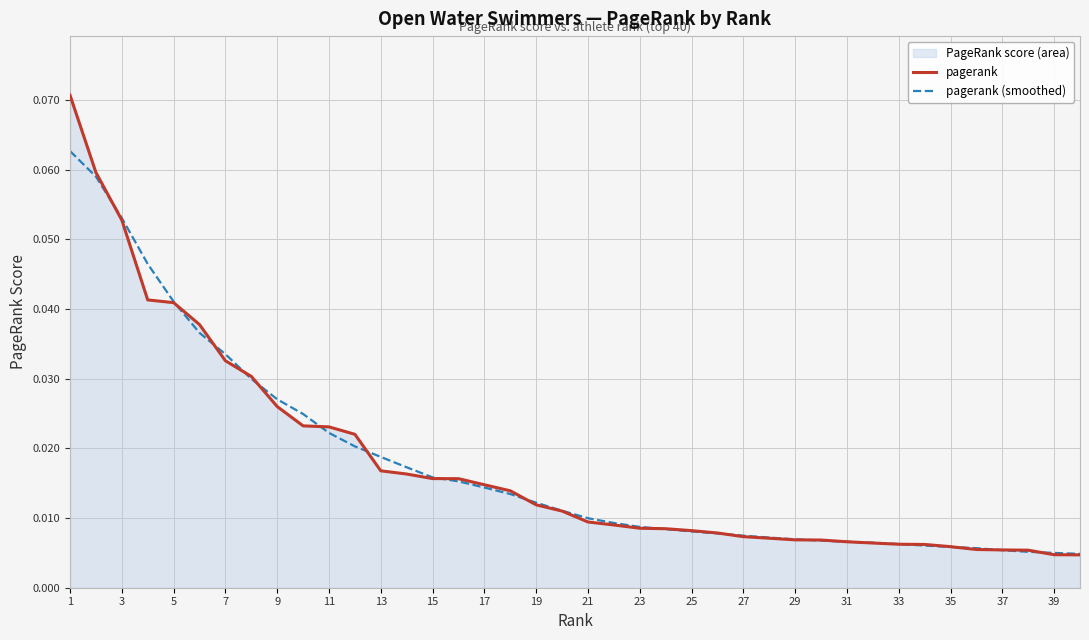

List the series in order of their peak value, lowest first.

pagerank (smoothed), pagerank